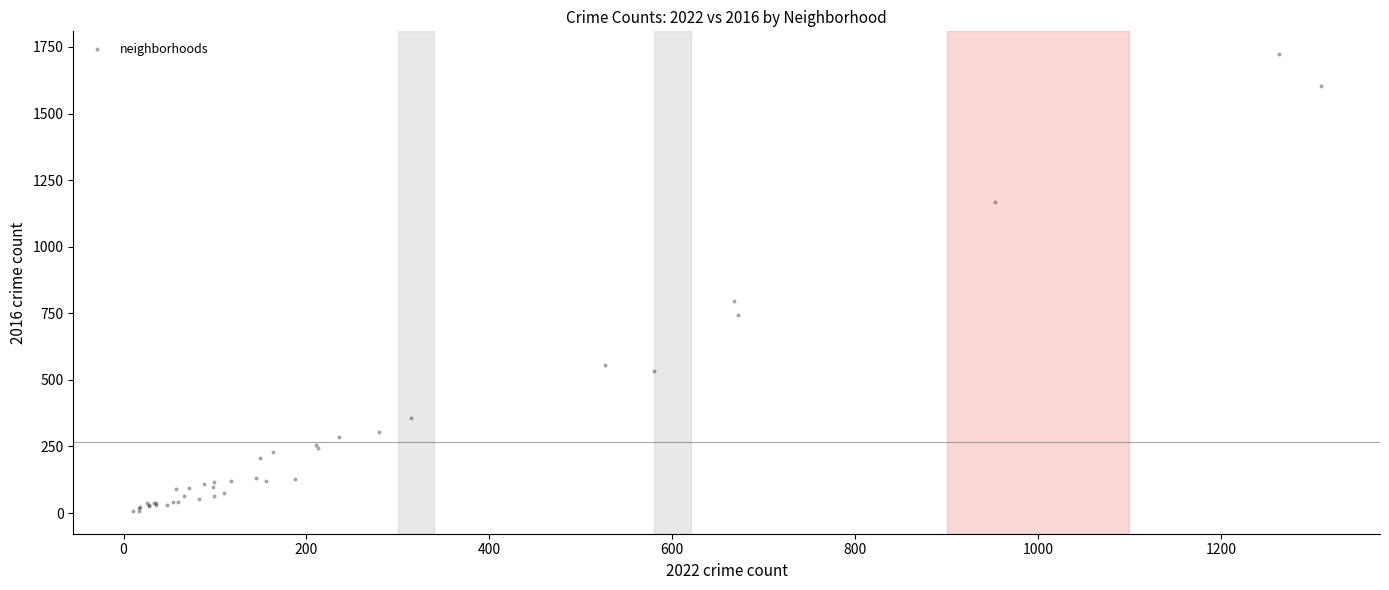

What Y value in the scatter plot is closest to 865?

798